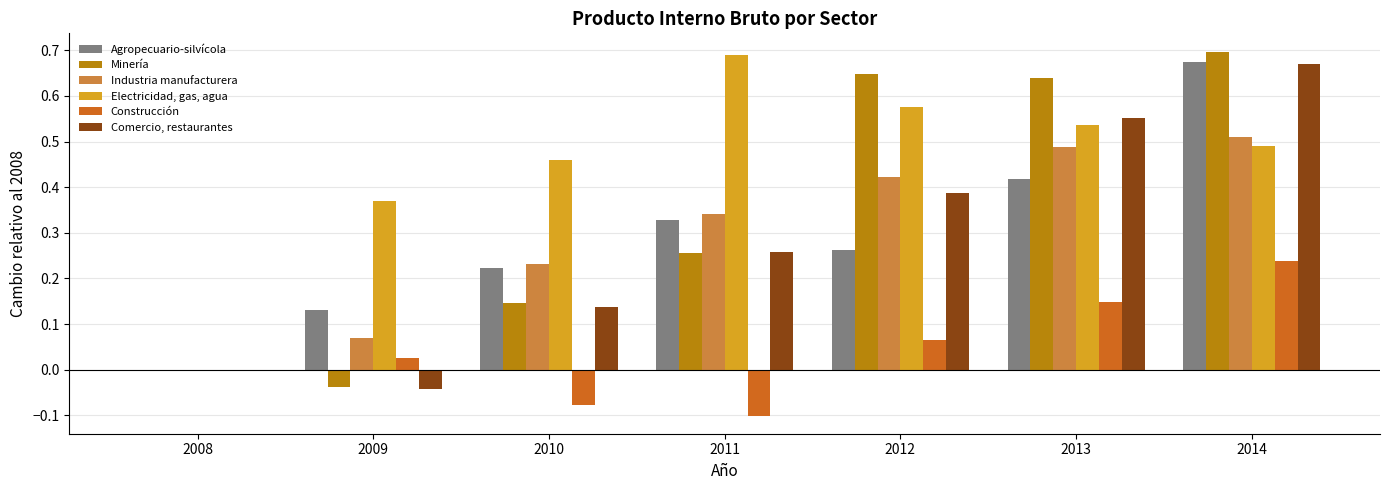

The value of Minería at 2013 is 0.3. True or false?

False